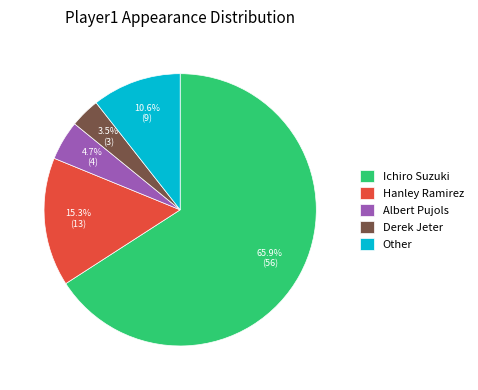

How many slices are in this pie chart?

5